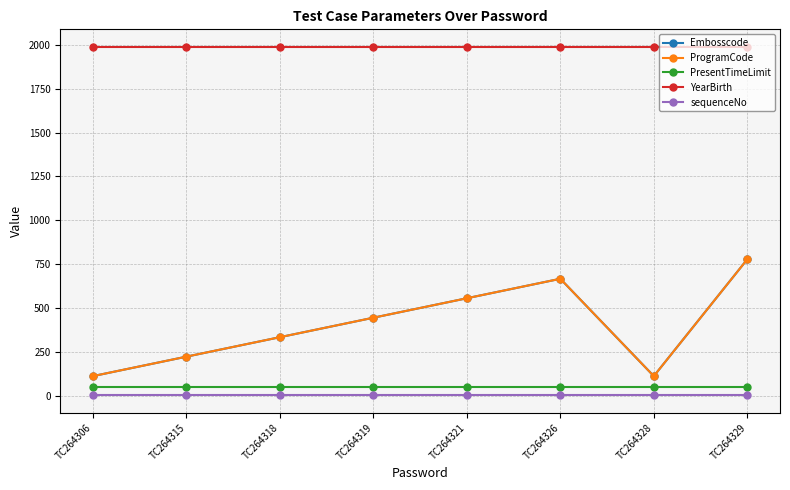

How many lines are shown in the chart?

5